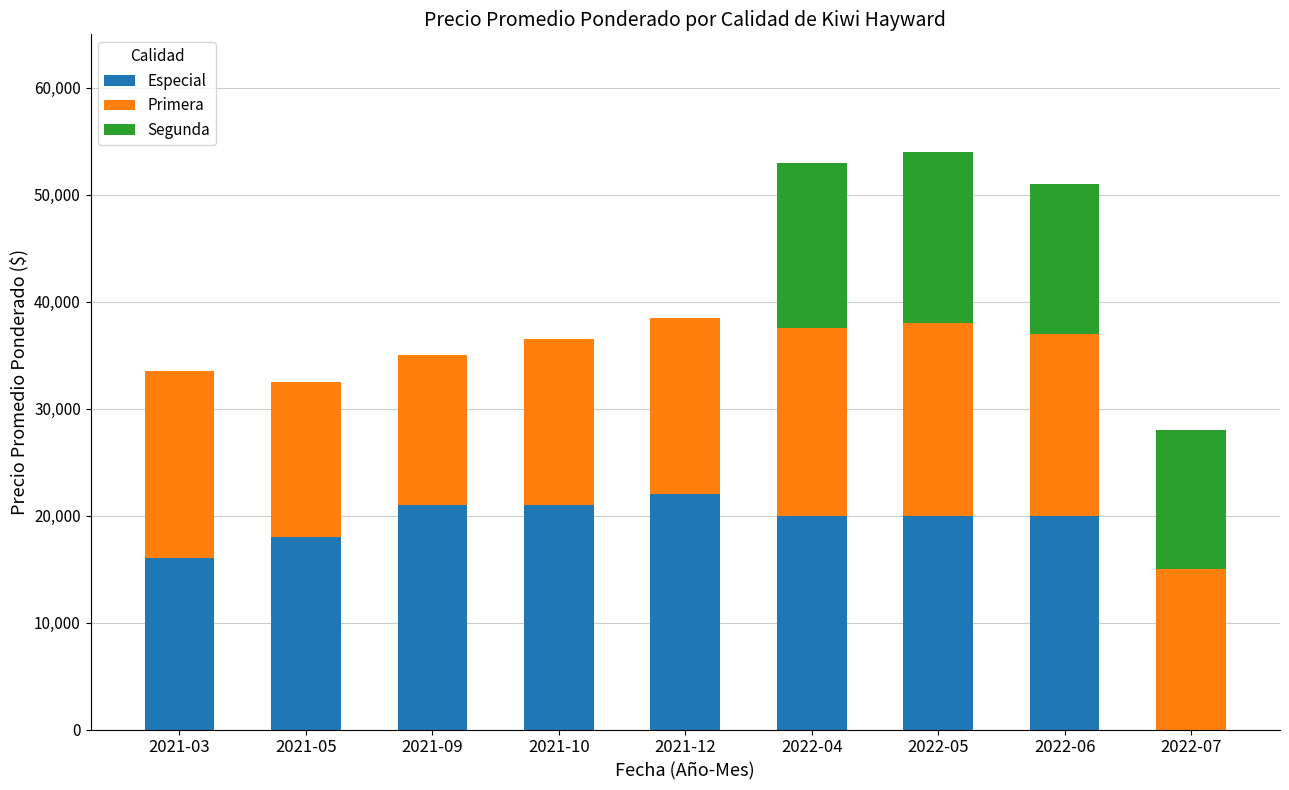

How many positive values does the Especial series have?

8